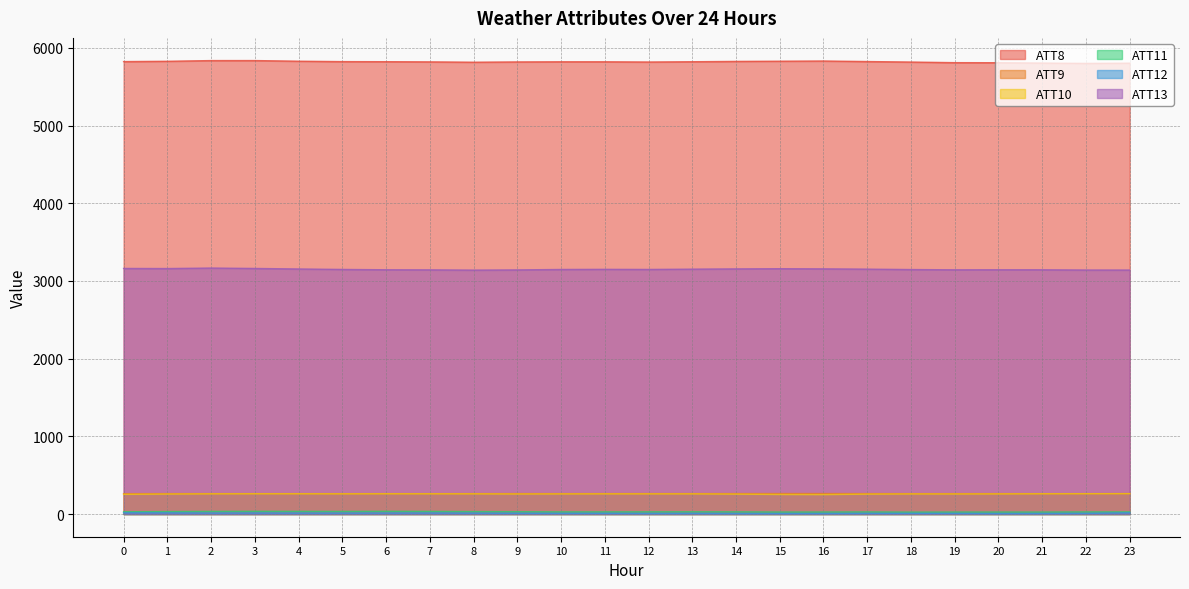

What value does the ATT8 series have at 15?

5828.6